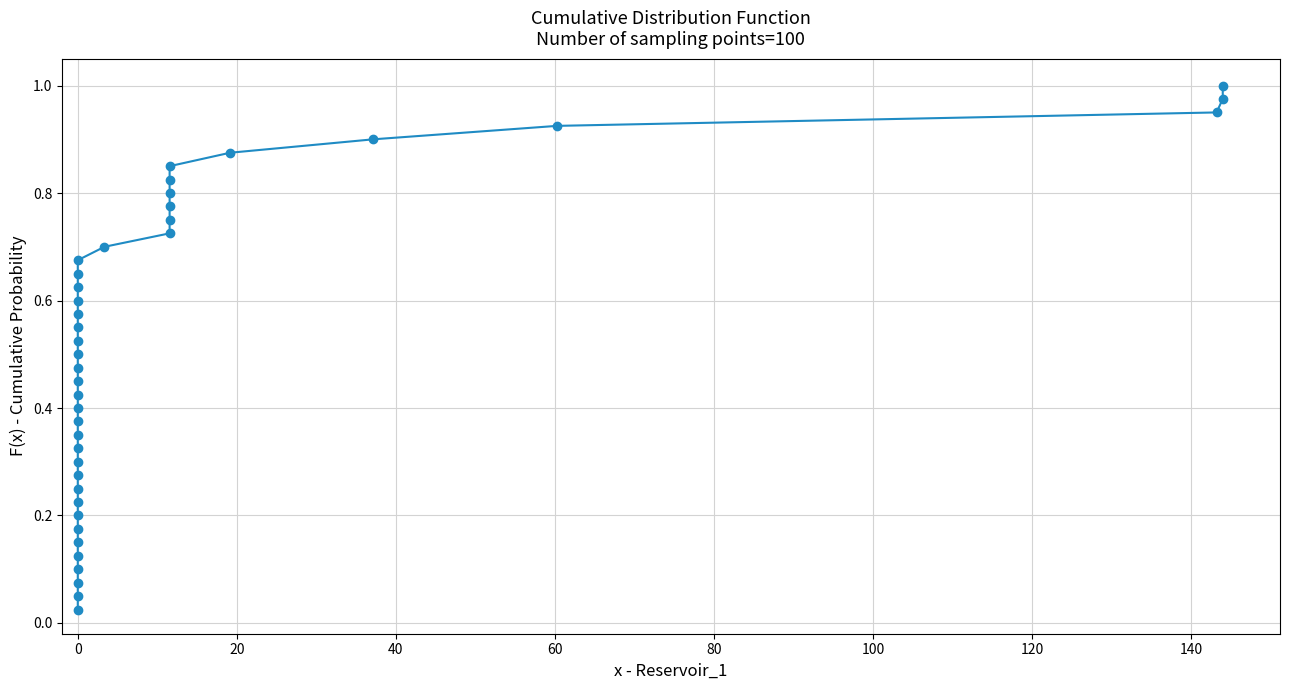

What is the range of X values (max minus min)?

144.0